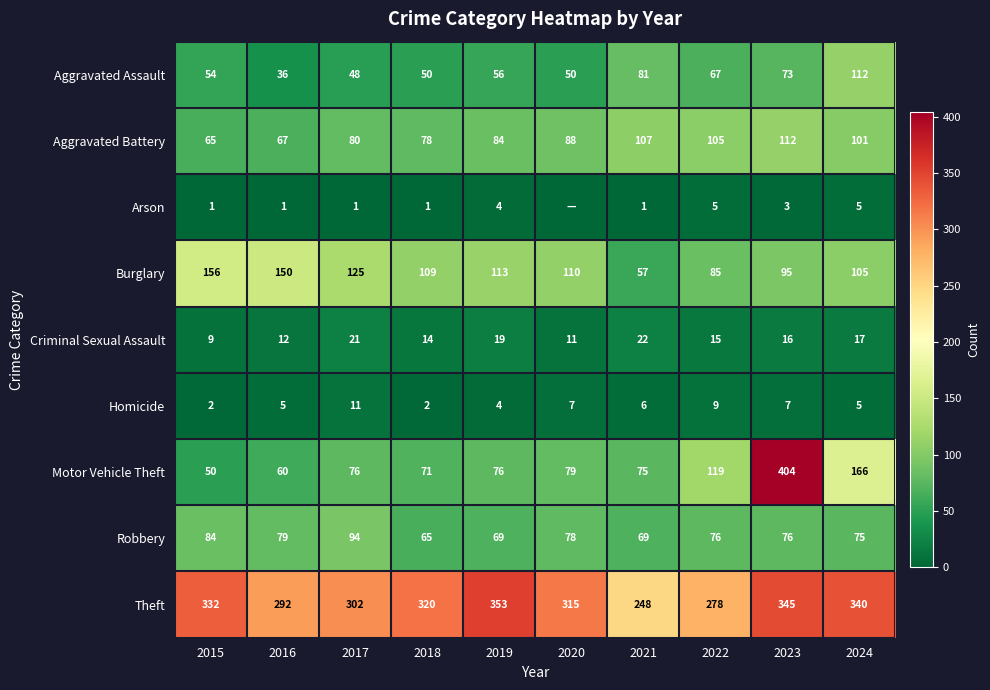

What is the difference between the Aggravated Battery values at 2019 and 2021?

23